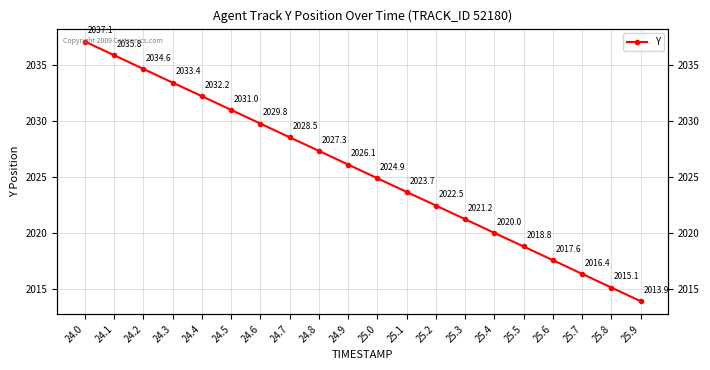

Which has a higher value, 24.5 or 25.4?

24.5